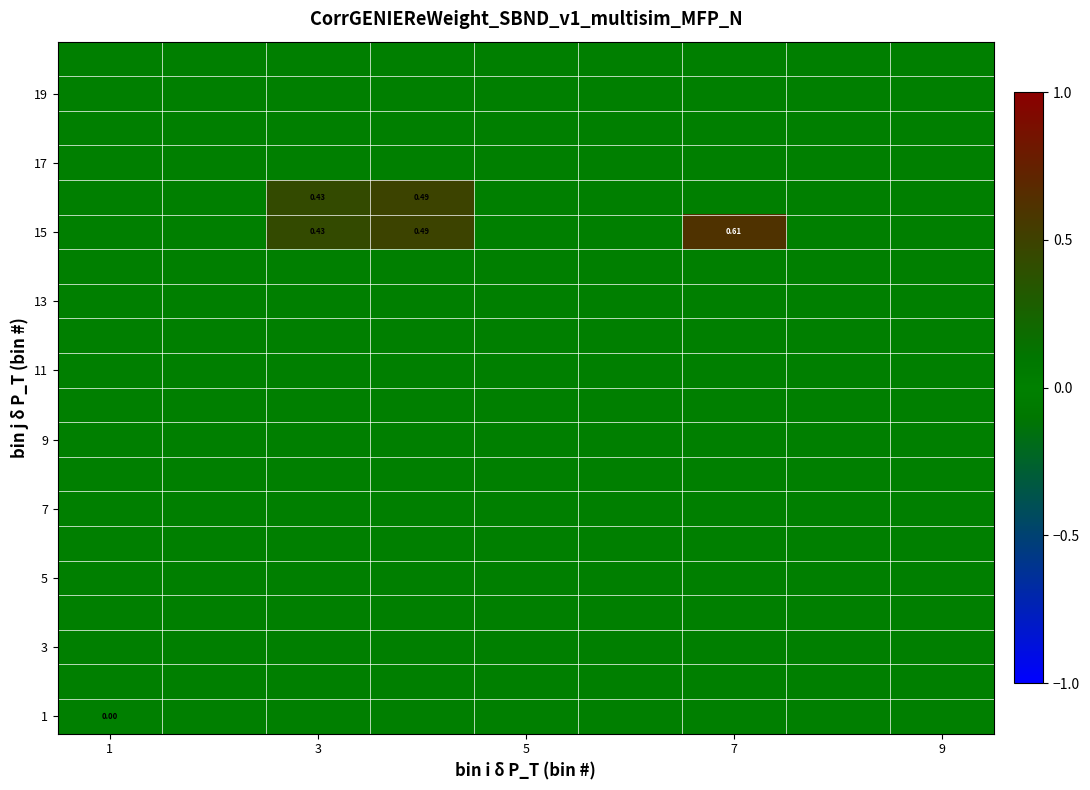

Which series has the largest range (max minus min)?

15